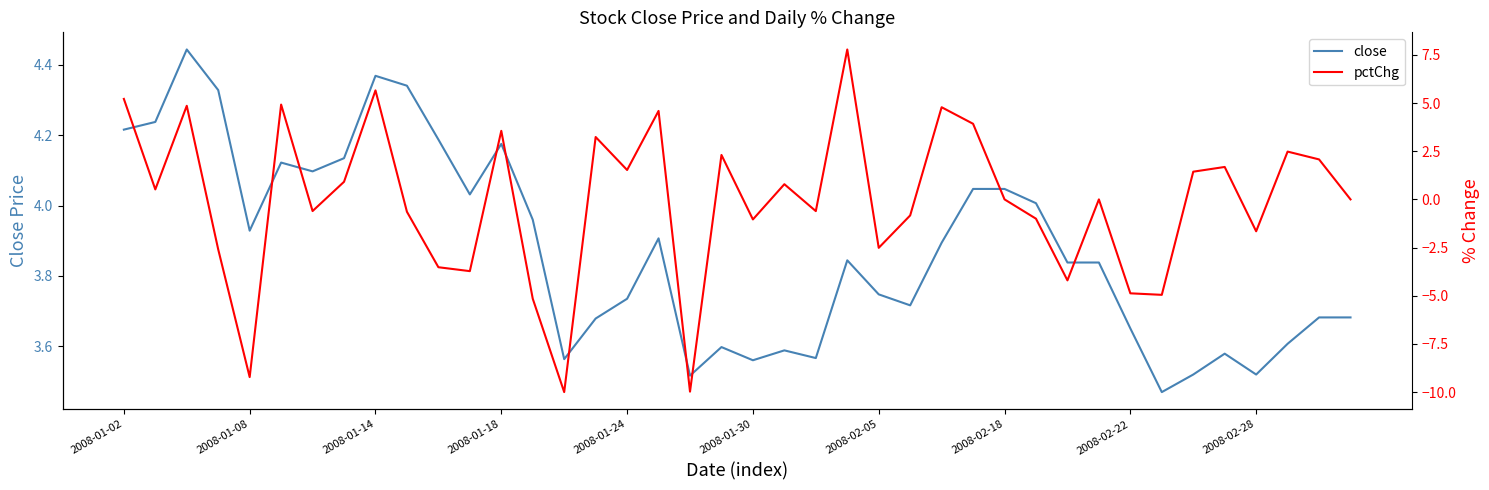

Where is close nearest to the value 3?

33